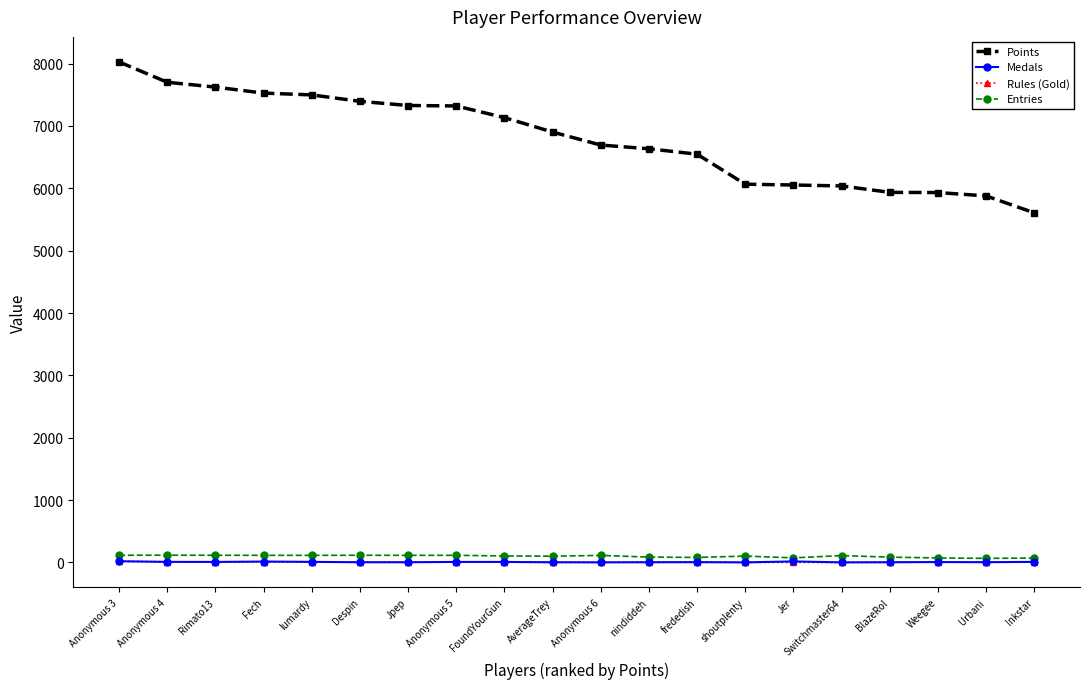

The value of Rules (Gold) at BlazeRol is 2. True or false?

True